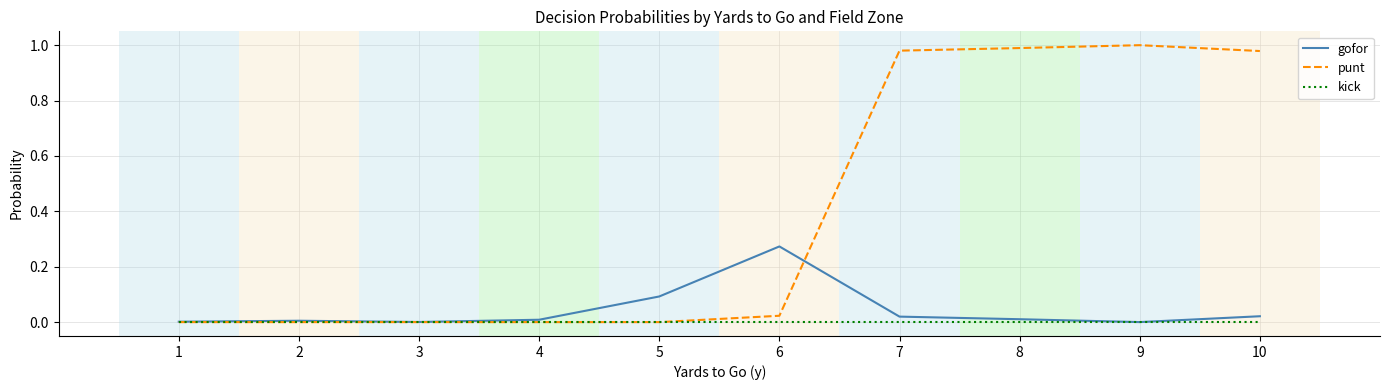

List the series in order of their peak value, highest first.

punt, gofor, kick